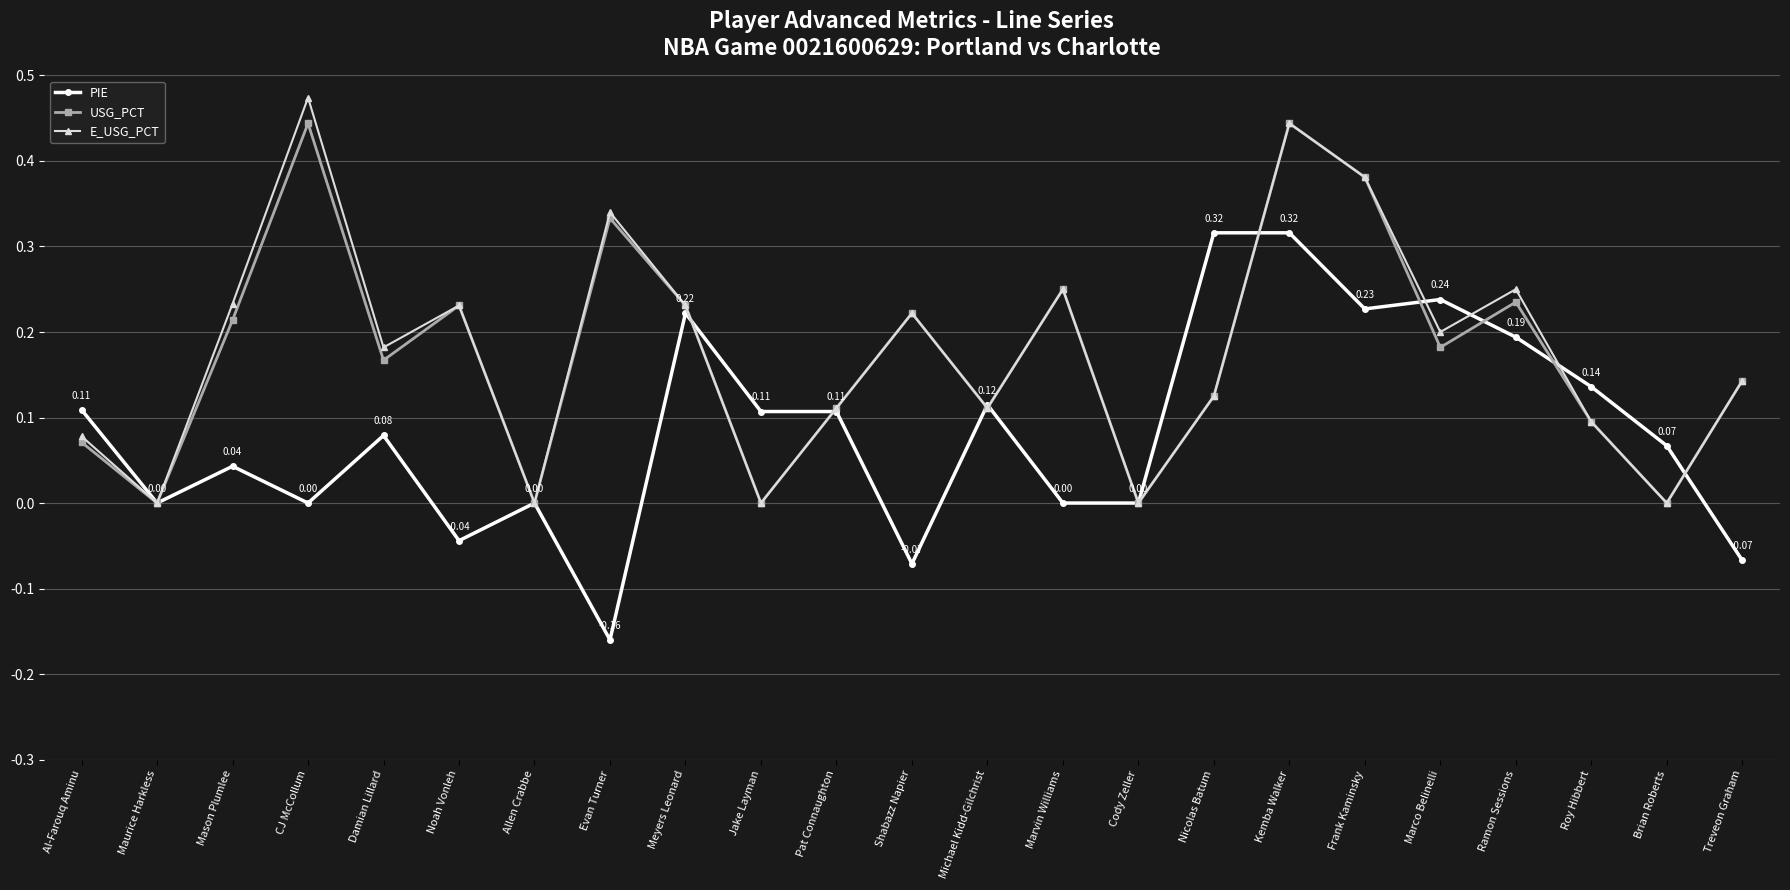

In USG_PCT, how many points are lower than both neighbors (excluding endpoints)?

8